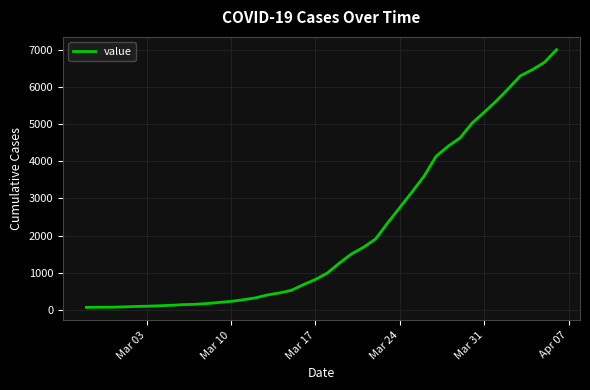

What is the value of the 1st point from the left?

64